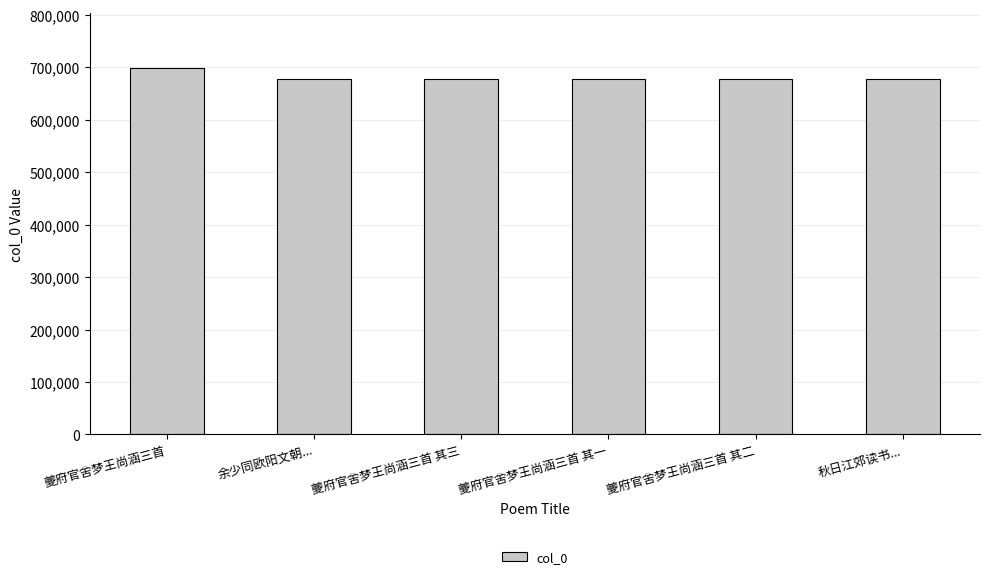

What is the sum of all values?

4085655